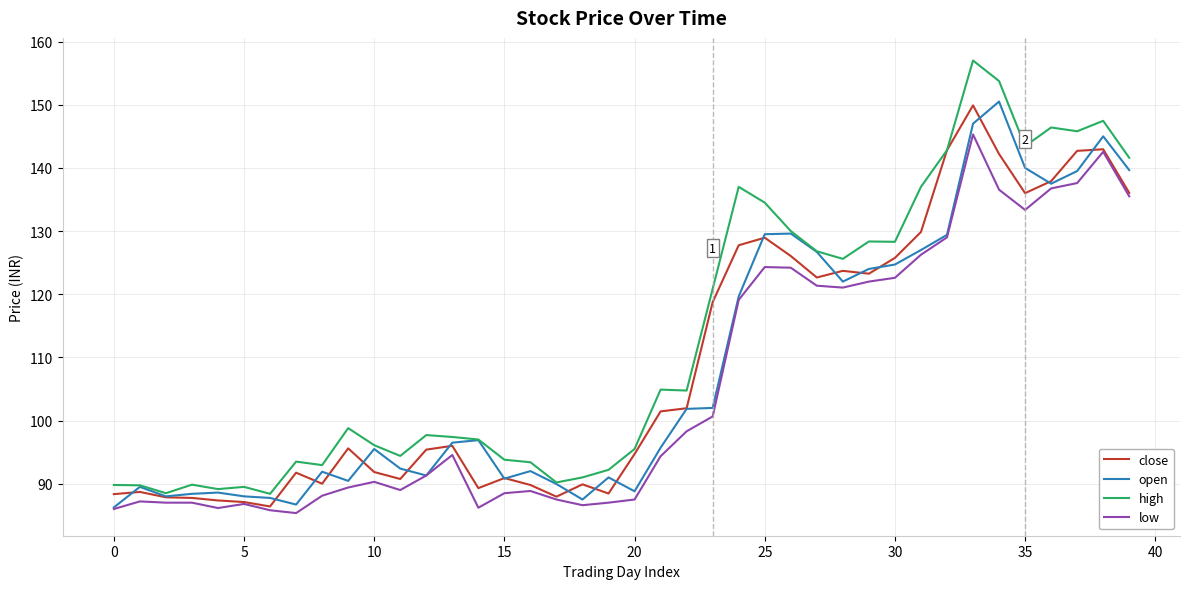

What is the maximum value for high?

157.0